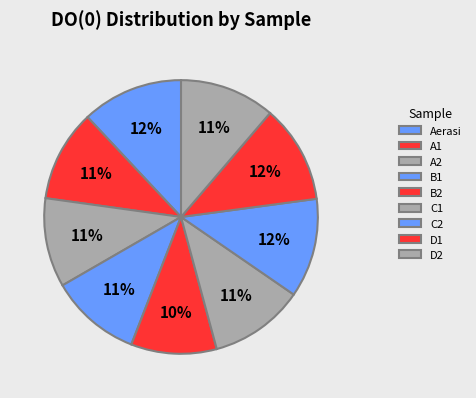

Between B1 and D1, which is larger?

D1